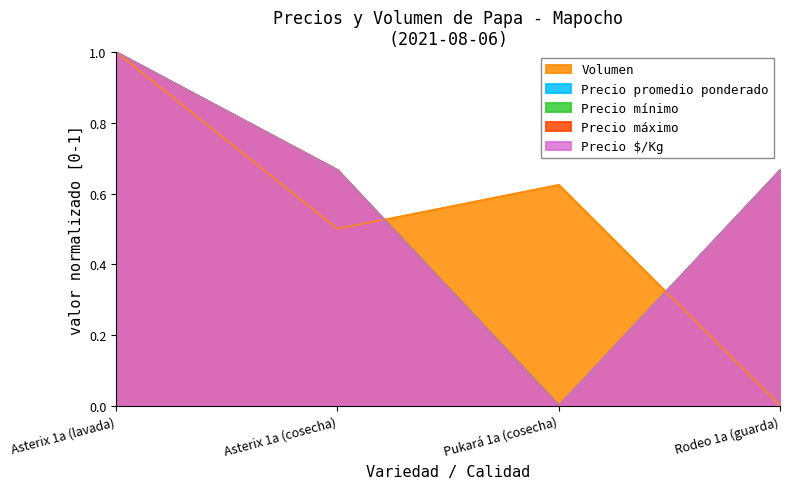

Where is the first local minimum for Precio máximo?

Pukará 1a (cosecha)